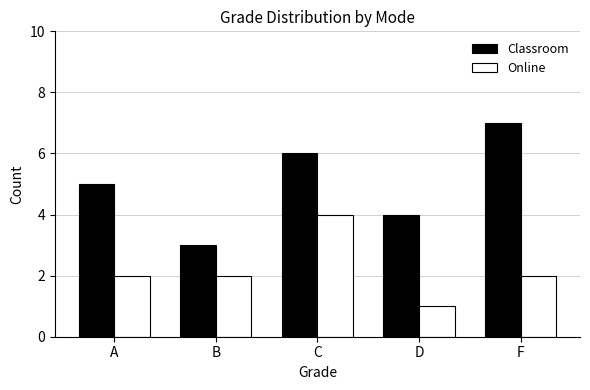

At which label is Classroom closest to 5?

A